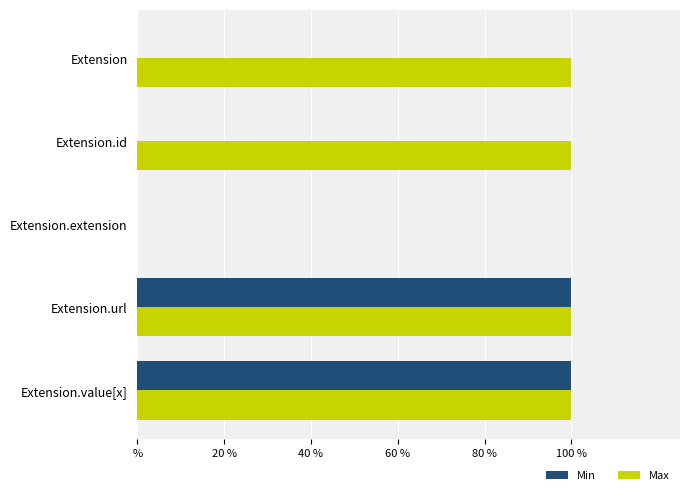

At how many categories does at least one series exceed 0?

4